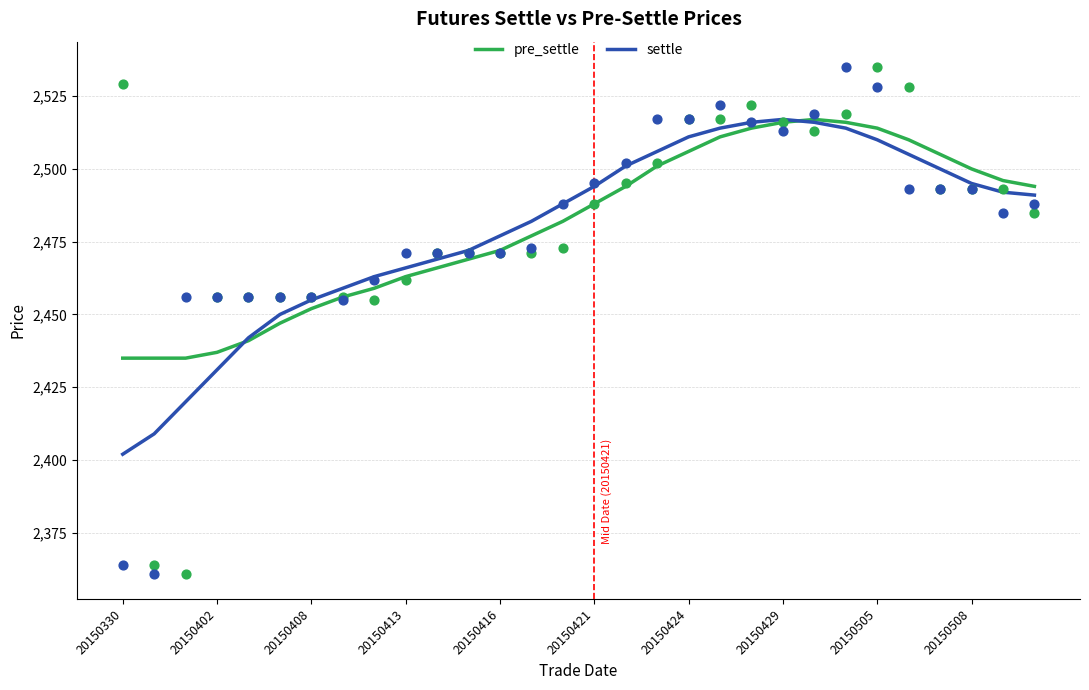

Which series has the largest total across all categories?

pre_settle